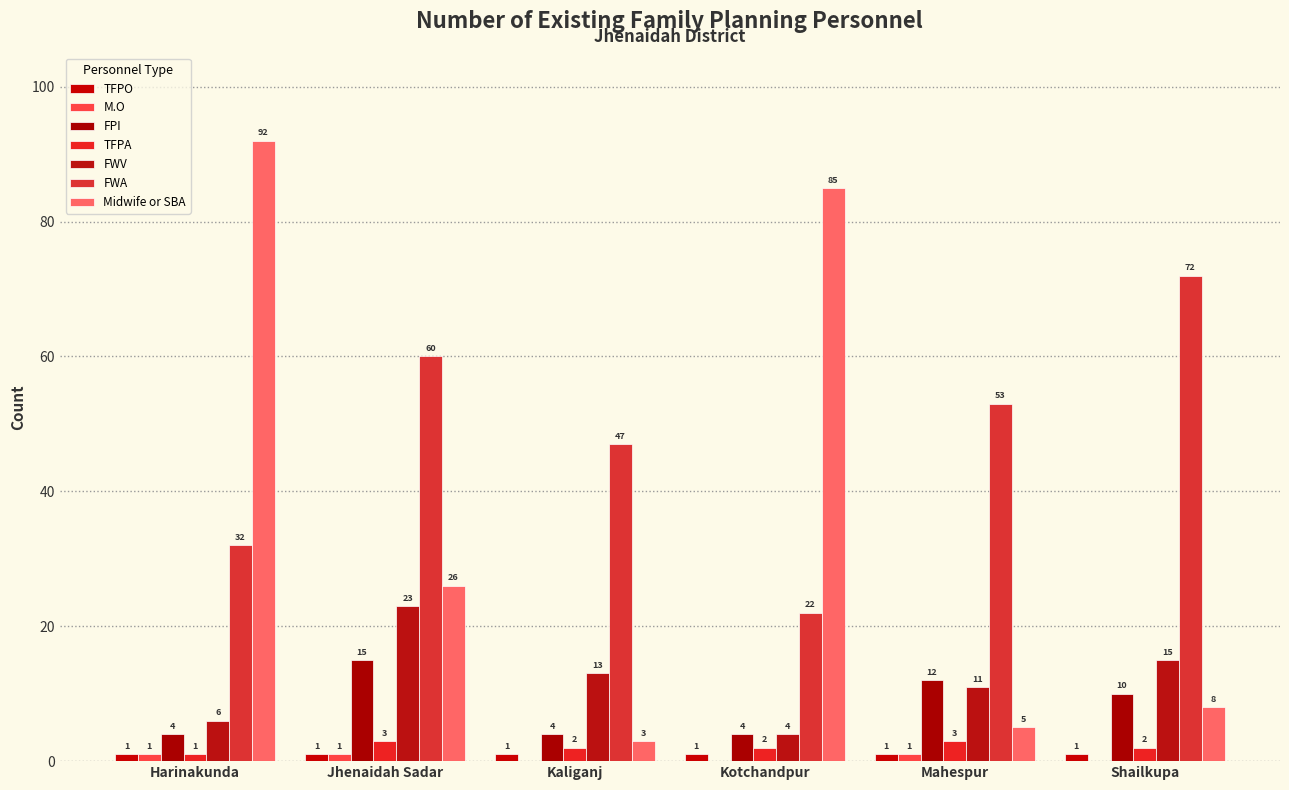

At how many categories does at least one series exceed 20?

6